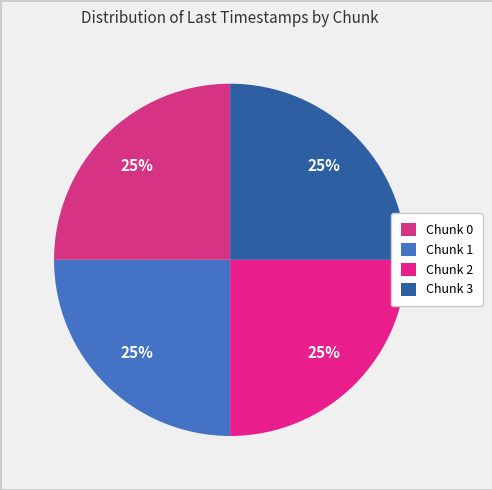

How many segments does this pie chart have?

4